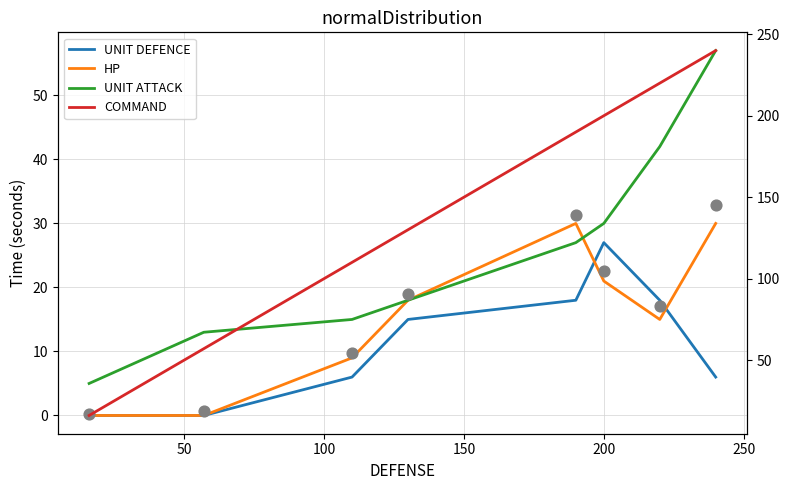

At how many categories does at least one series exceed 32?

7